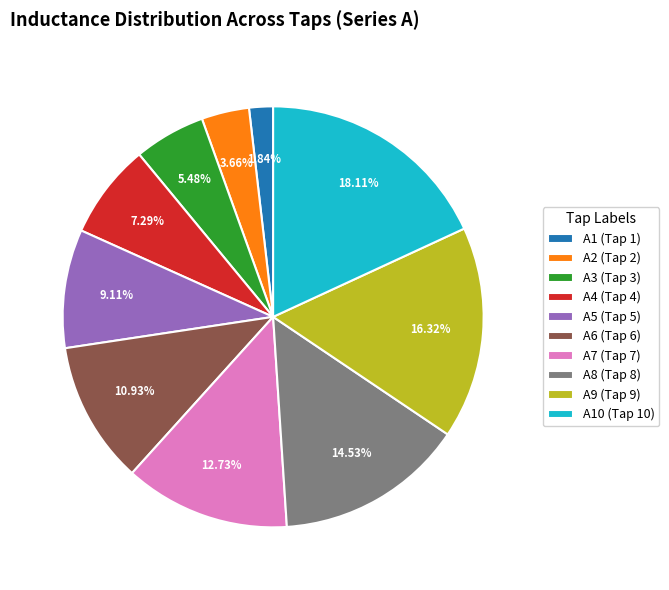

Combined, what portion of the pie is A5 (Tap 5) and A4 (Tap 4)?

16.4%